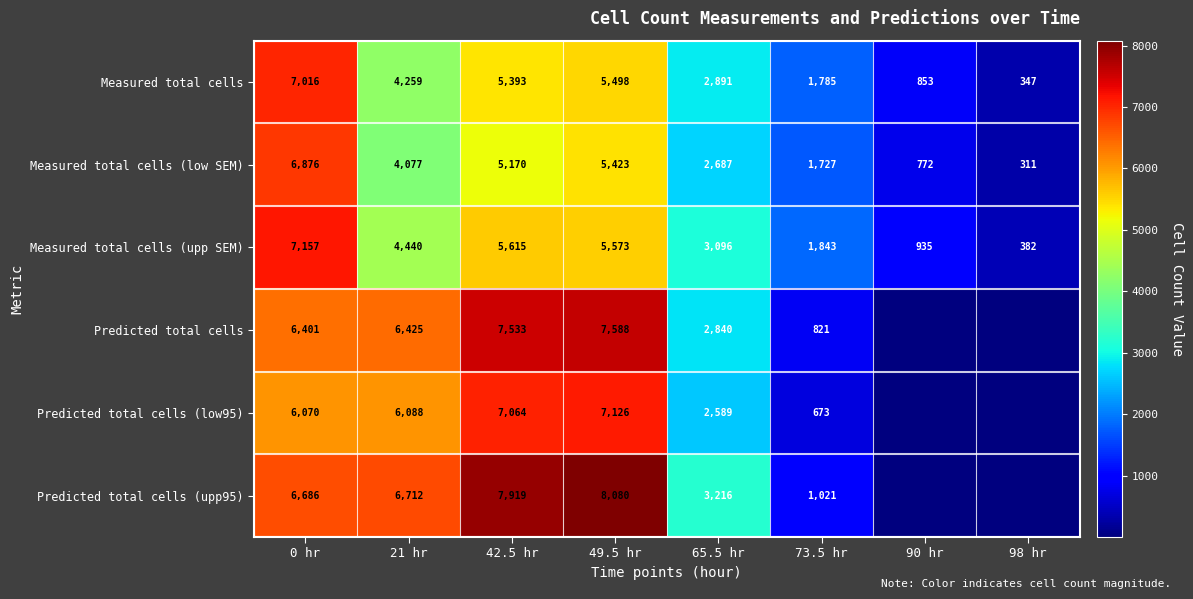

Which series has the widest spread of values?

Predicted total cells (upp95)